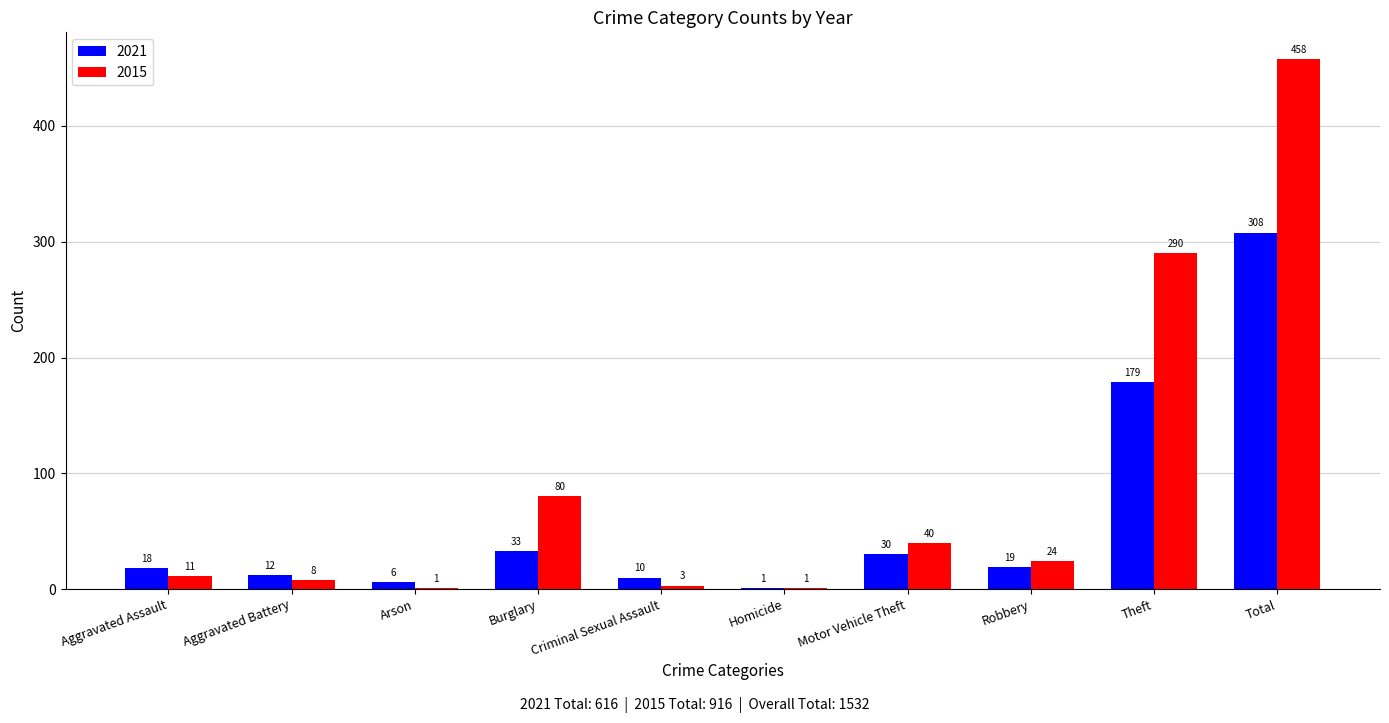

Reading right to left, transcribe all the data shown in this chart.

2021: Total=308	Theft=179	Robbery=19	Motor Vehicle Theft=30	Homicide=1	Criminal Sexual Assault=10	Burglary=33	Arson=6	Aggravated Battery=12	Aggravated Assault=18
2015: Total=458	Theft=290	Robbery=24	Motor Vehicle Theft=40	Homicide=1	Criminal Sexual Assault=3	Burglary=80	Arson=1	Aggravated Battery=8	Aggravated Assault=11